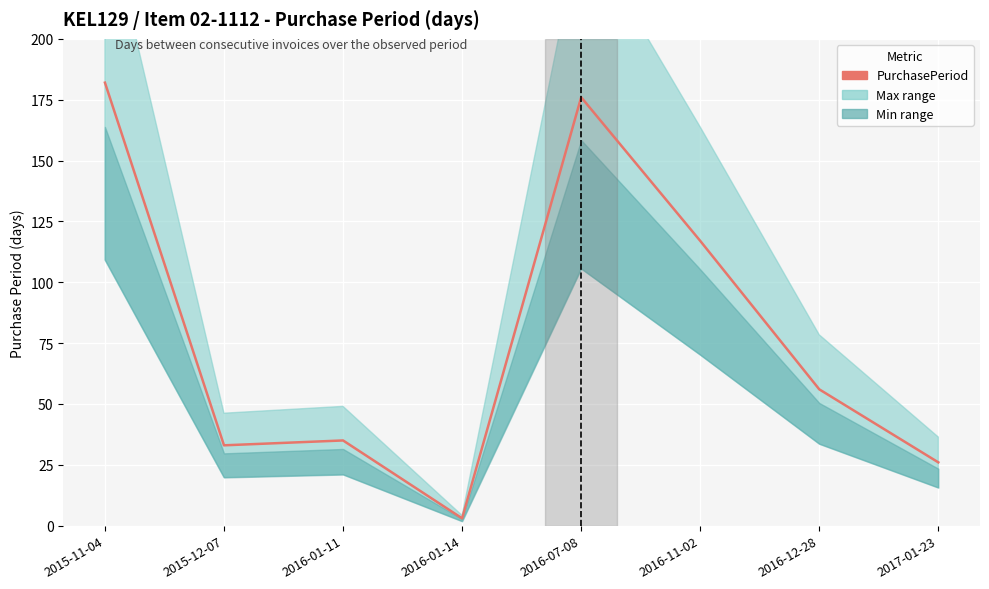

Is it true that the value at 2017-01-23 is 26?

True